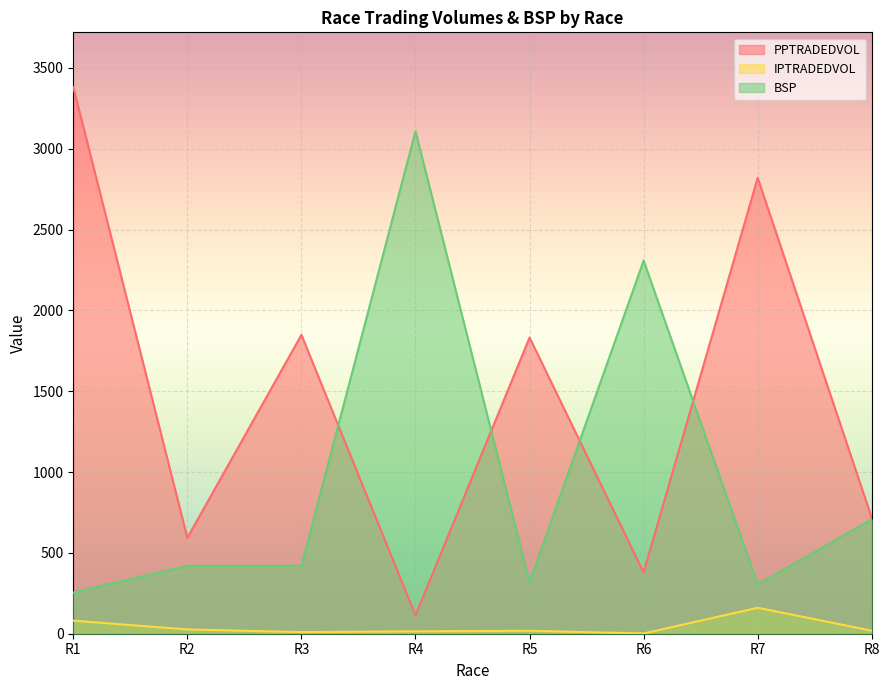

What is the maximum value for BSP?

3107.8